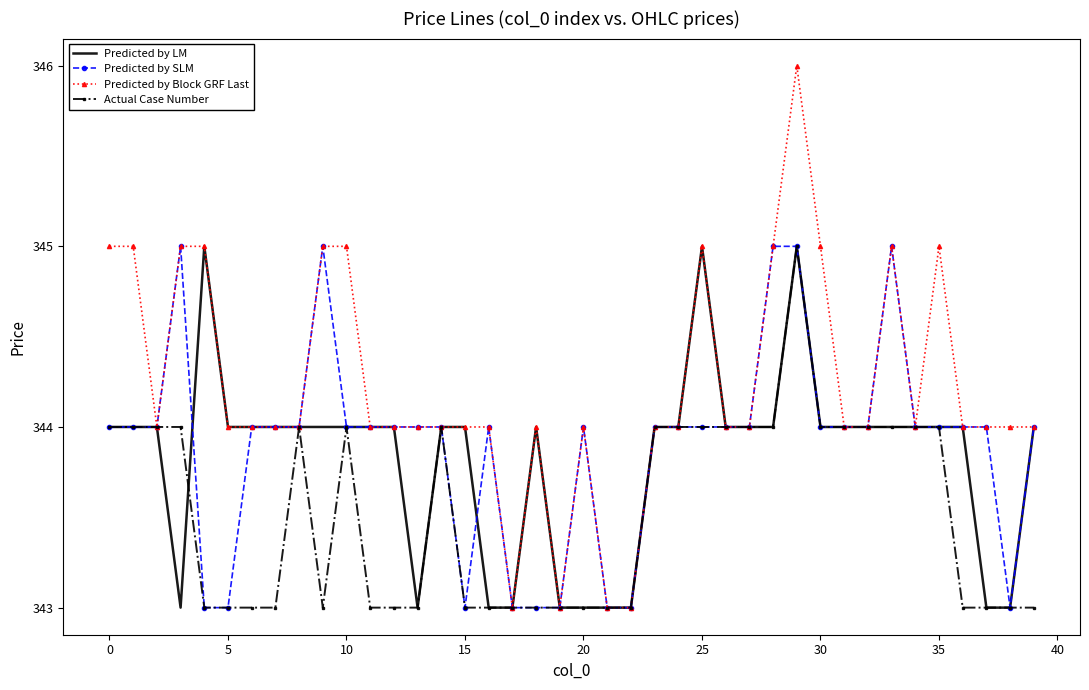

Which series has the largest total across all categories?

Predicted by Block GRF Last